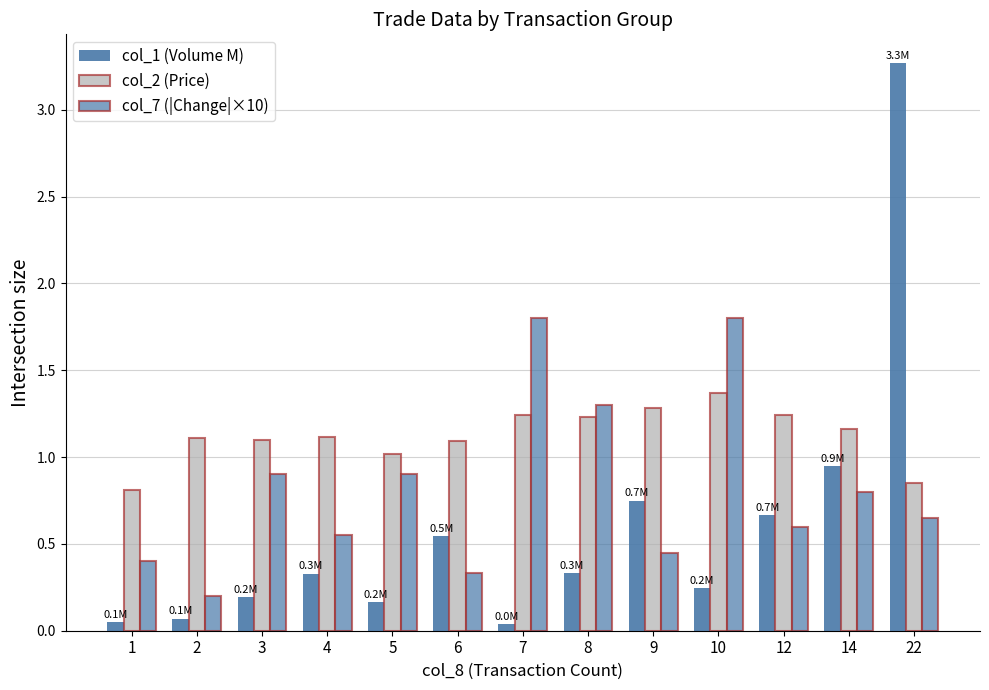

How many distinct data groups are displayed?

3